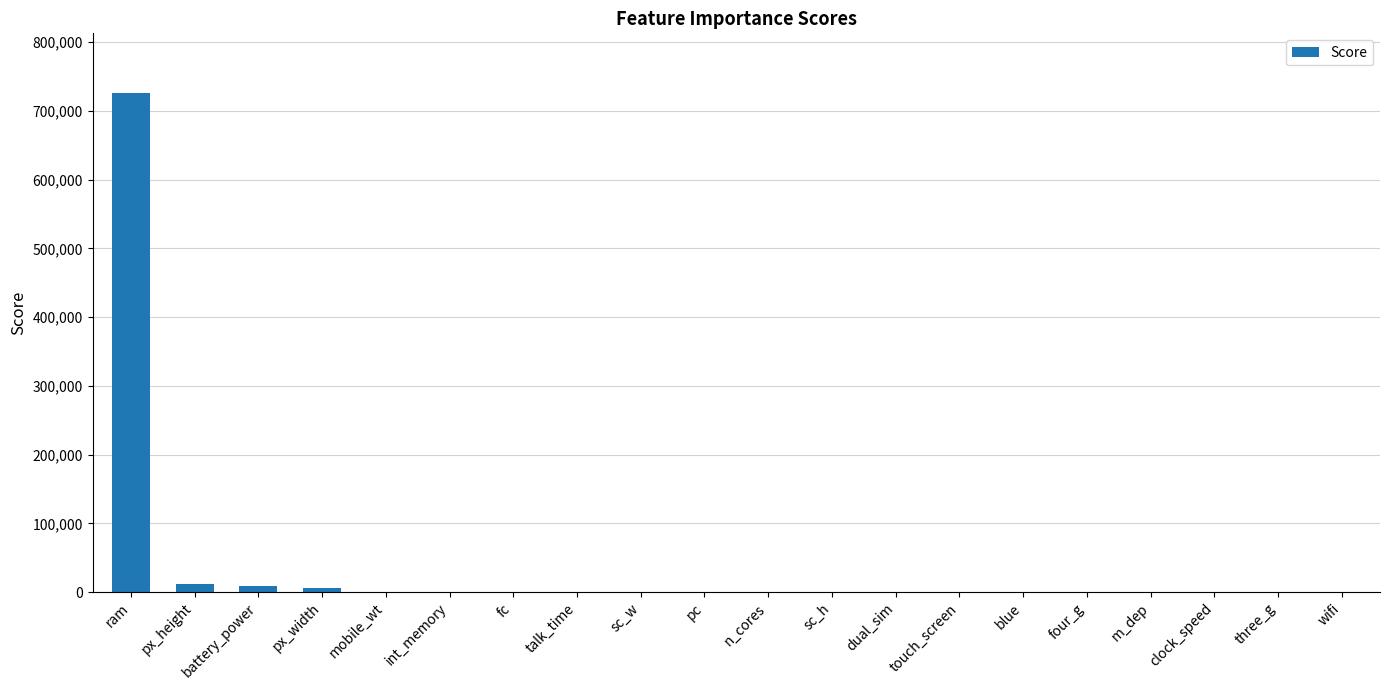

At which category does the chart reach its peak across all series?

ram